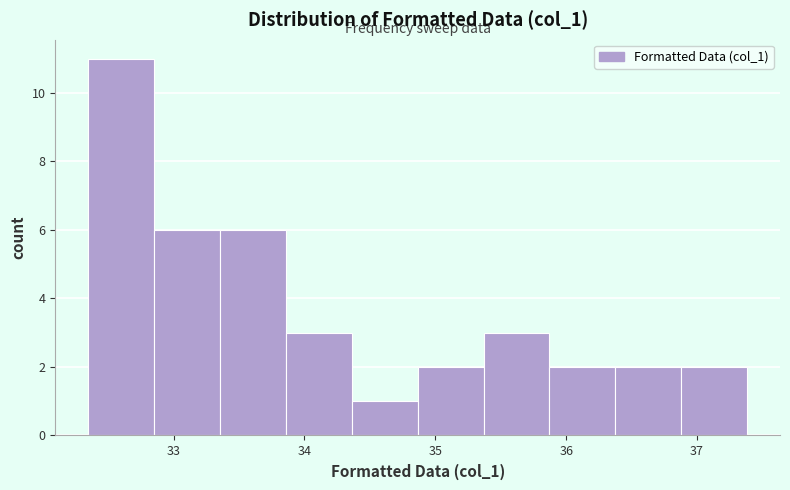

What is the height of the bar covering 34.9 to 35.4 on the x-axis? Neither the bar edges nor the heights are printed on the chart, so give them approximately, as read against the axes.

2